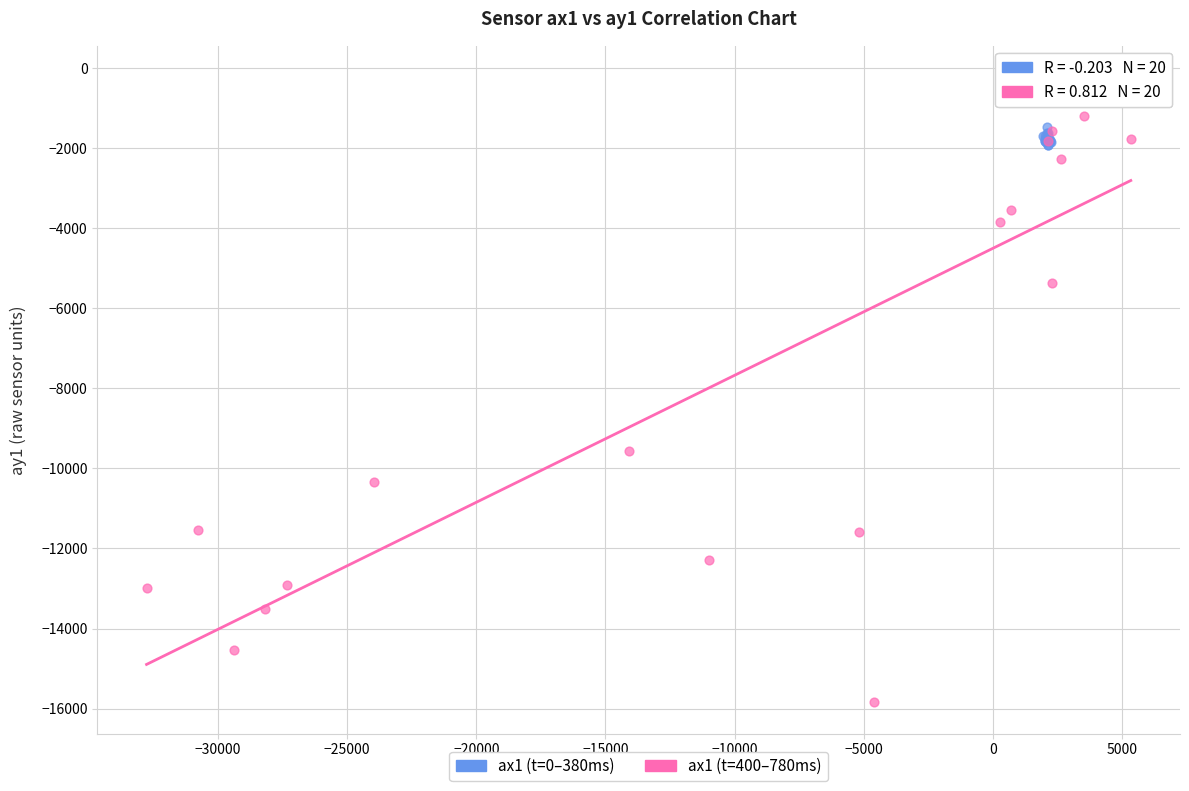

Which series contains the lowest Y value?

ax1 (t=400–780ms)